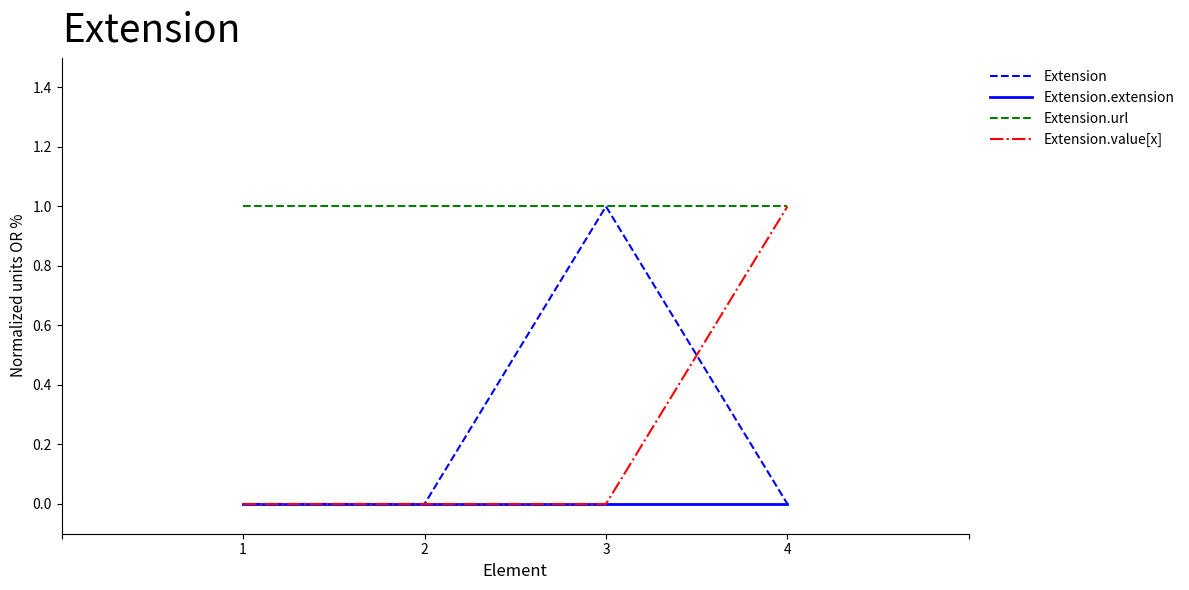

How many lines are shown in the chart?

4